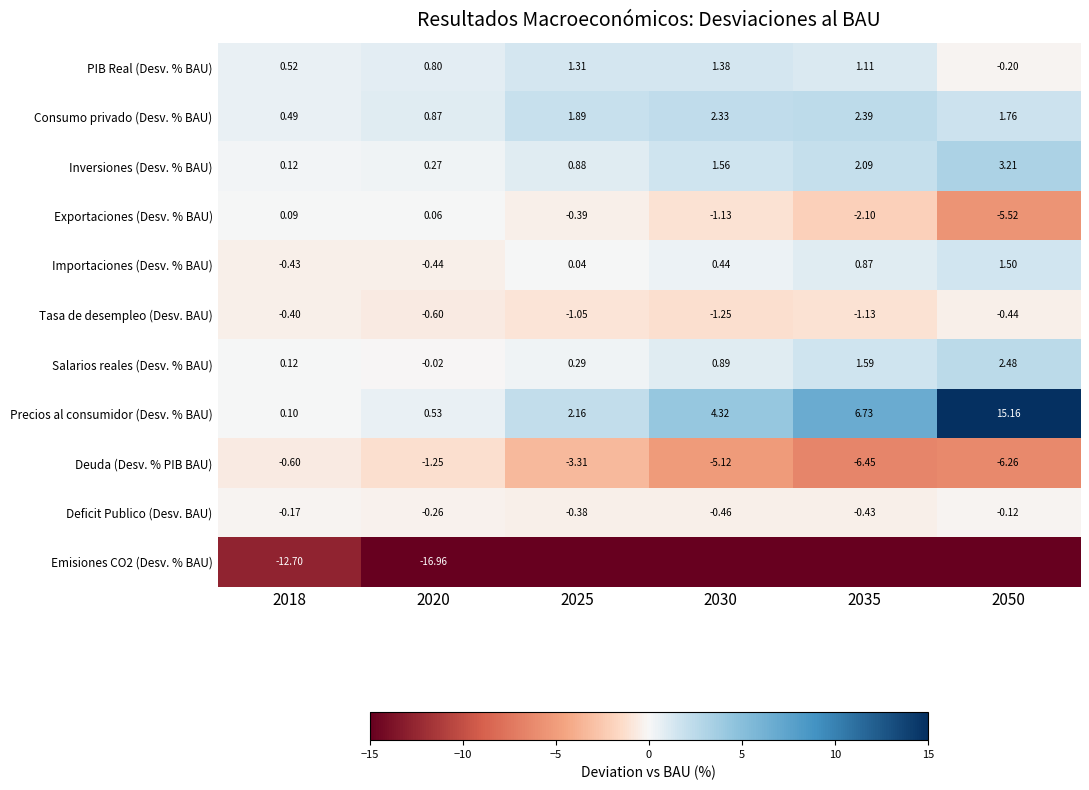

Rank the series at 2018 from lowest to highest value.

Emisiones CO2 (Desv. % BAU), Deuda (Desv. % PIB BAU), Importaciones (Desv. % BAU), Tasa de desempleo (Desv. BAU), Deficit Publico (Desv. BAU), Exportaciones (Desv. % BAU), Precios al consumidor (Desv. % BAU), Salarios reales (Desv. % BAU), Inversiones (Desv. % BAU), Consumo privado (Desv. % BAU), PIB Real (Desv. % BAU)